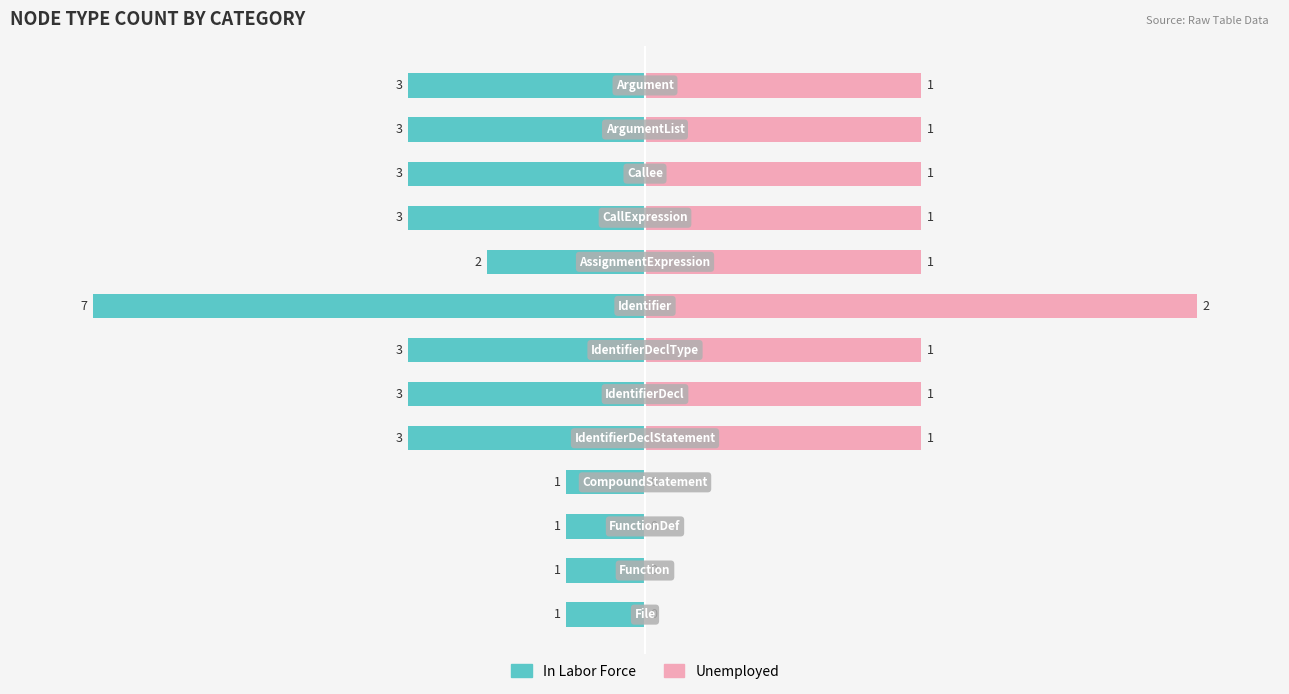

The In Labor Force series shows -42.9 at 9. True or false?

True